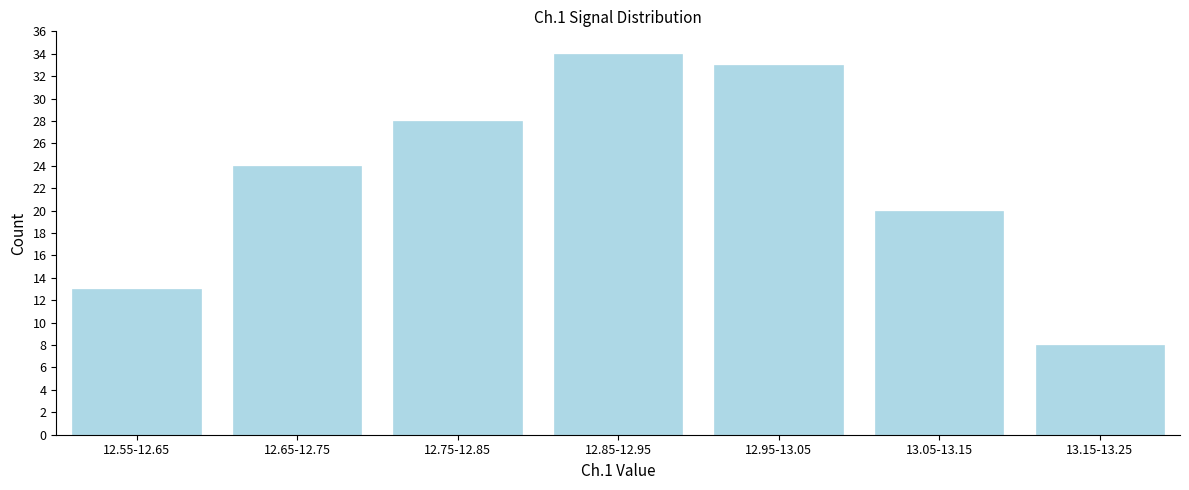

Reading left to right, extract all data points from this chart.

12.55-12.65=13	12.65-12.75=24	12.75-12.85=28	12.85-12.95=34	12.95-13.05=33	13.05-13.15=20	13.15-13.25=8